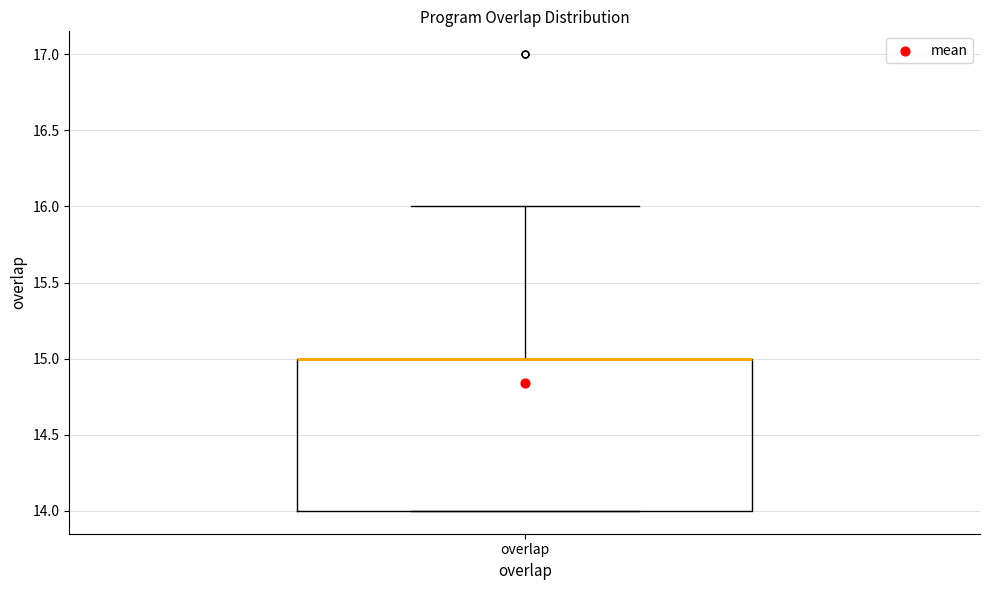

Read this box plot against the y-axis: the position of the median line, the range covered by the box, and the ends of both whiskers. The values are not printed on the chart, so give them approximately, as read against the axis.

median 15 (drawn on the box's upper edge), box 14 to 15, whiskers 14 to 16